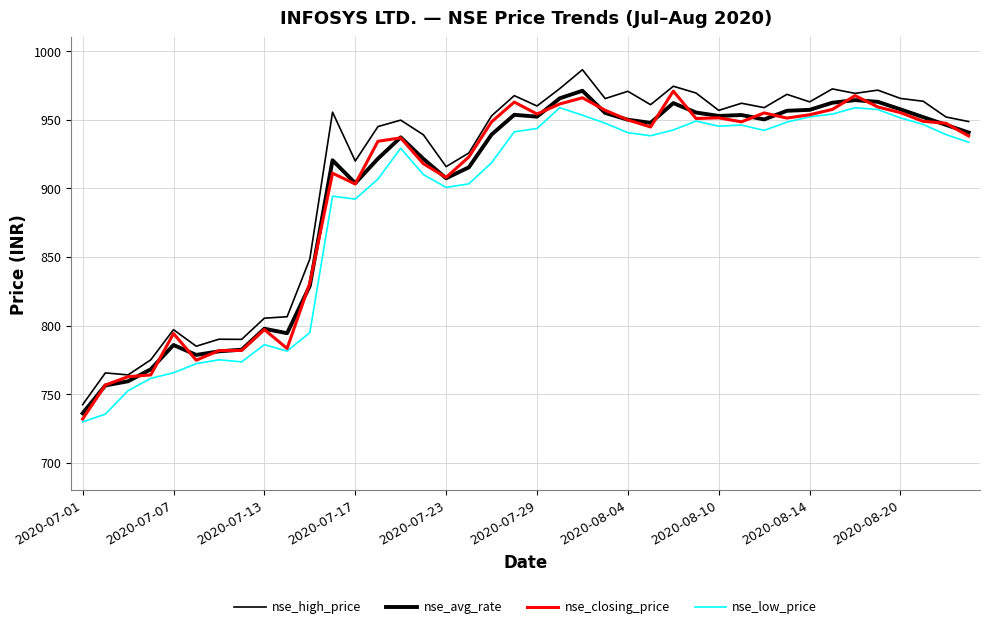

Does the chart display data point markers on the line(s)?

No